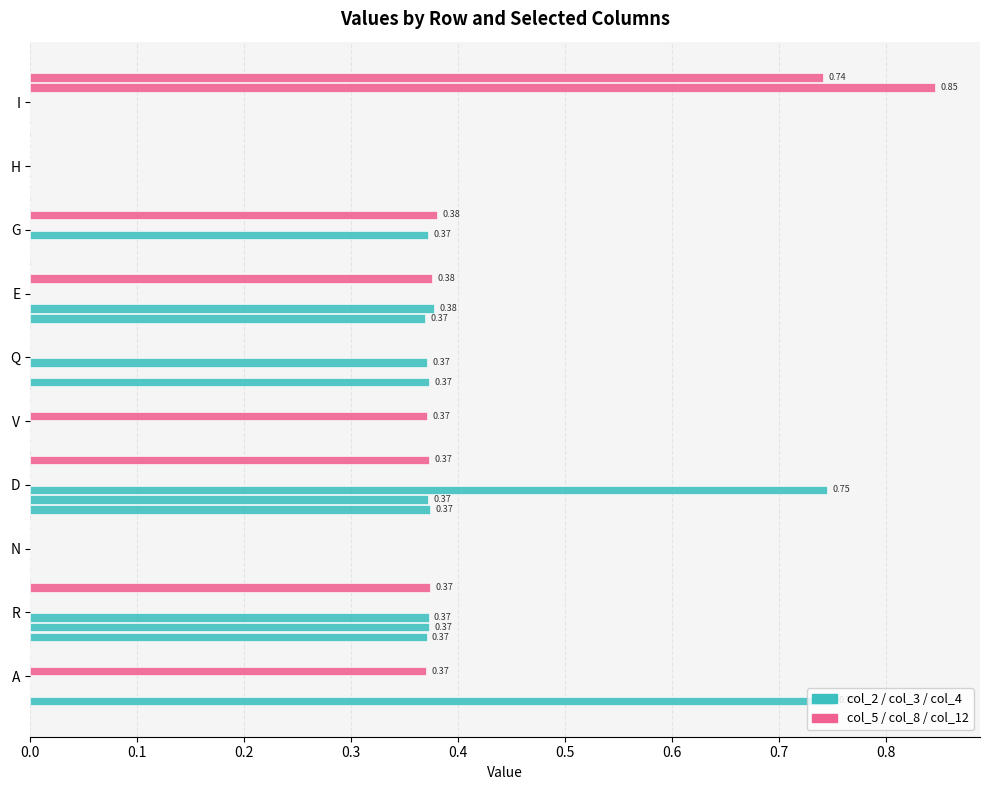

How many categories are shown in the chart?

10